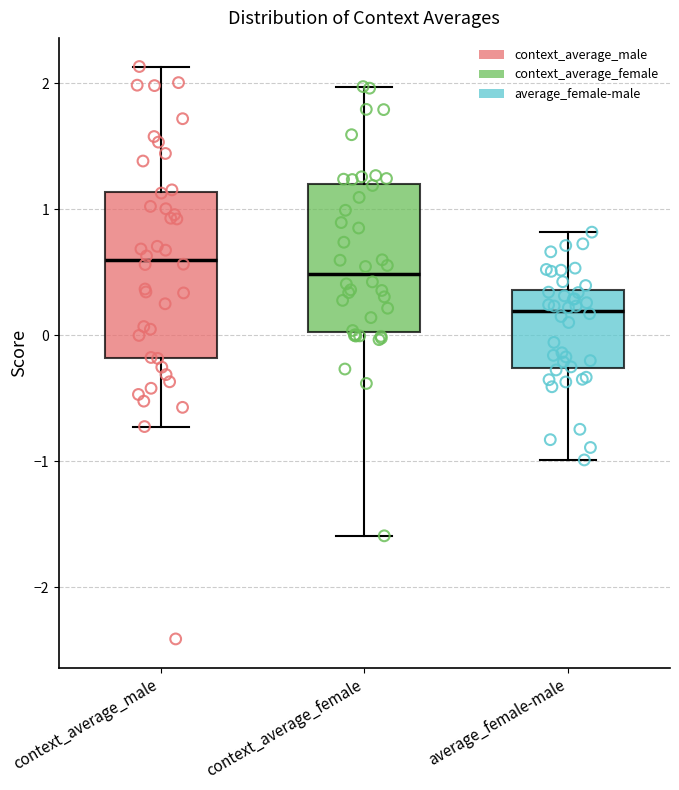

Reading left to right, read every box against the y-axis: the position of its median line, the range the box covers, and the ends of its whiskers. The values are not printed on the chart, so give them approximately, as read against the axis.

context_average_male: median 0.6, box -0.2 to 1.1, whiskers -0.7 to 2.1
context_average_female: median 0.5, box 0.0 to 1.2, whiskers -1.6 to 2.0
average_female-male: median 0.2, box -0.3 to 0.4, whiskers -1.0 to 0.8